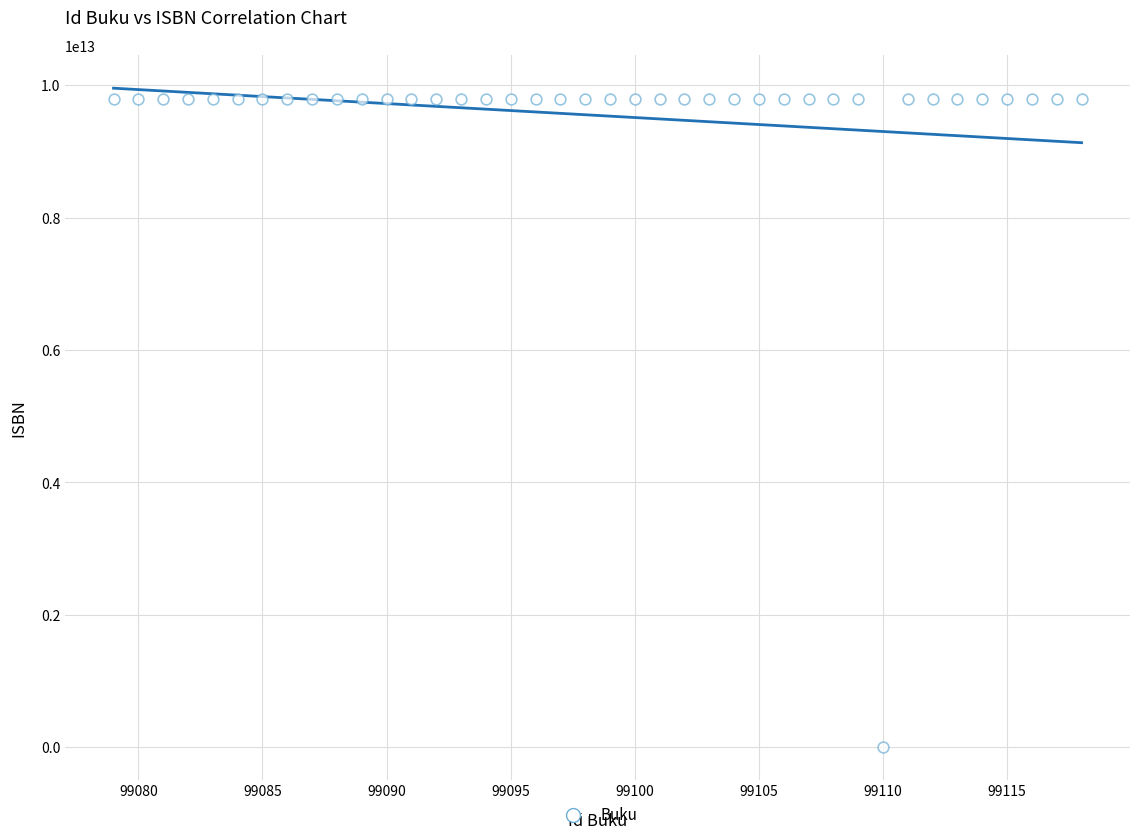

What is the range of X values (max minus min)?

39